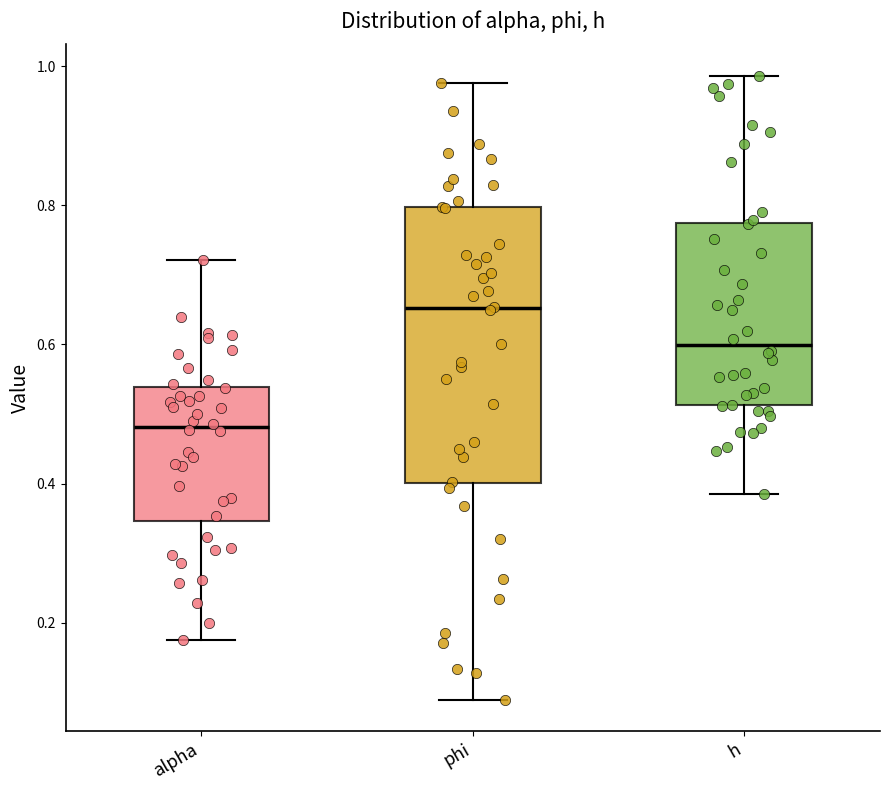

Reading left to right, transcribe this box plot: for each box, give where its median line is, the range the box spans, and where its two whiskers end, as read against the y-axis. The values are not printed on the chart, so give them approximately, as read against the axis.

alpha: median 0.48, box 0.34 to 0.54, whiskers 0.18 to 0.72
phi: median 0.66, box 0.40 to 0.80, whiskers 0.08 to 0.98
h: median 0.60, box 0.52 to 0.78, whiskers 0.38 to 0.98